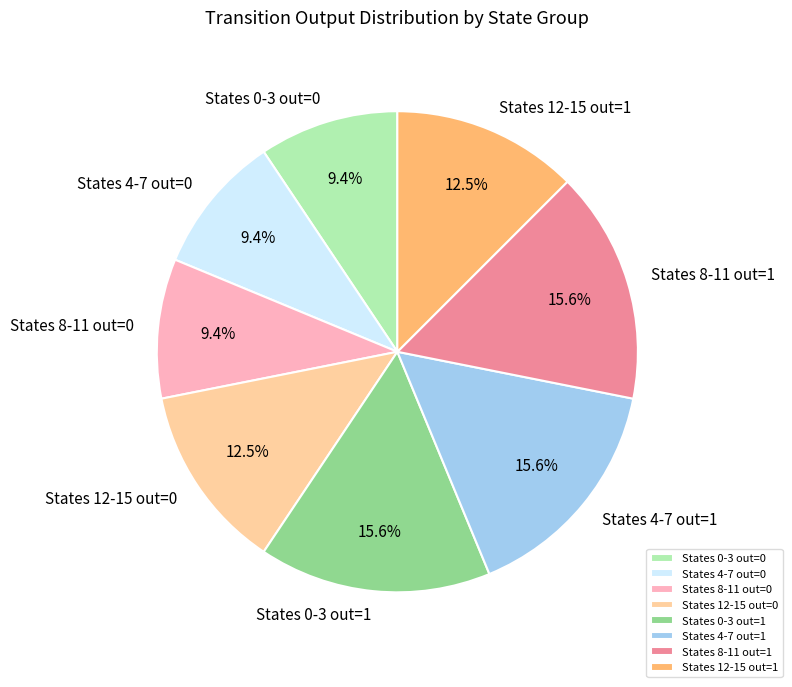

What percentage is NOT represented by States 8-11 out=0?

90.6%